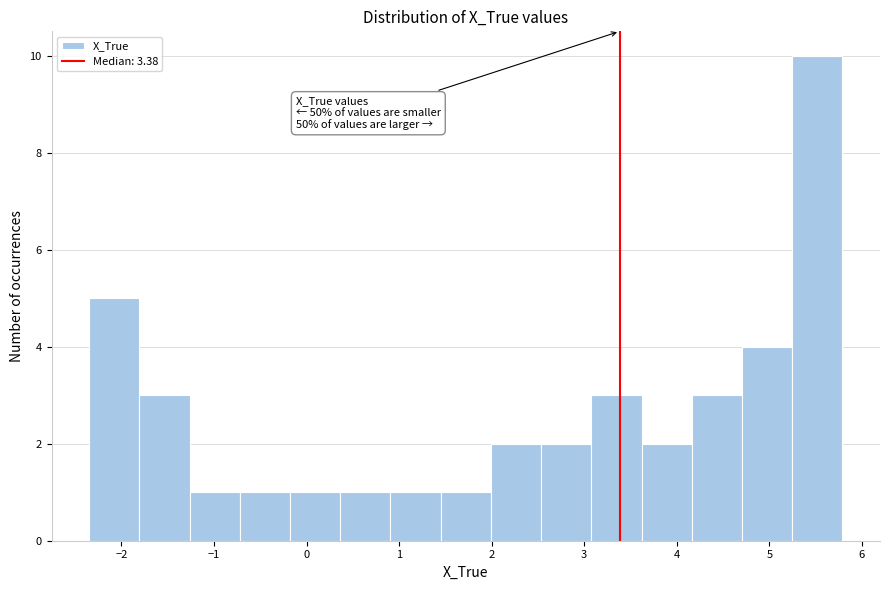

Over which range of the x-axis is the bar tallest?

5.2 to 5.8